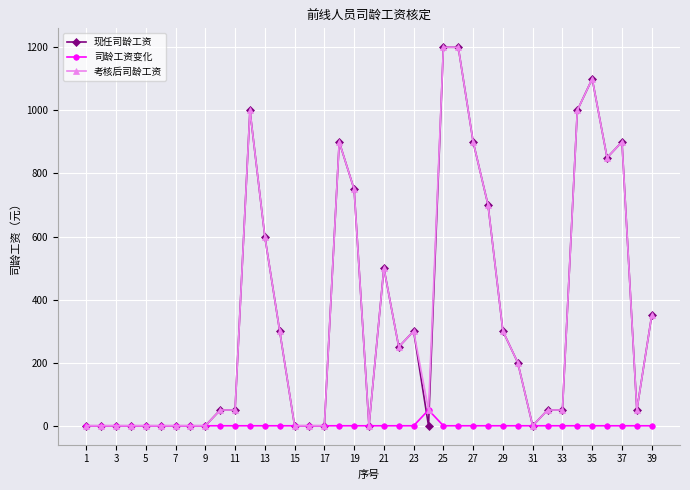

What is the highest value of the 司龄工资变化 series?

50